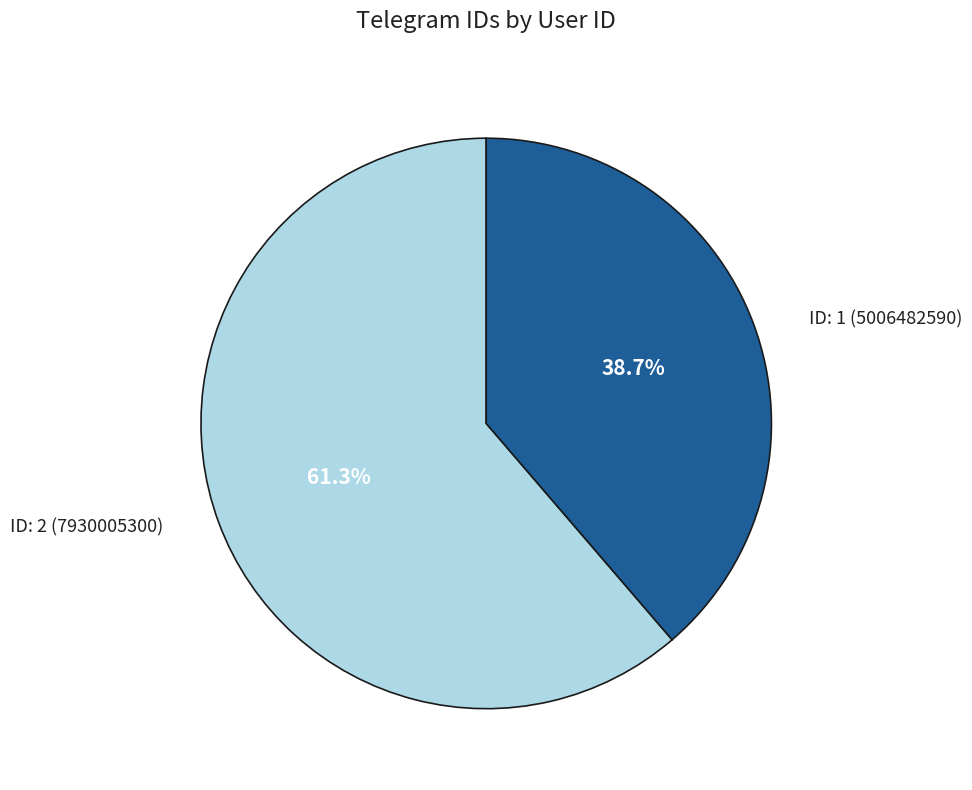

Is there a majority slice in this chart?

Yes